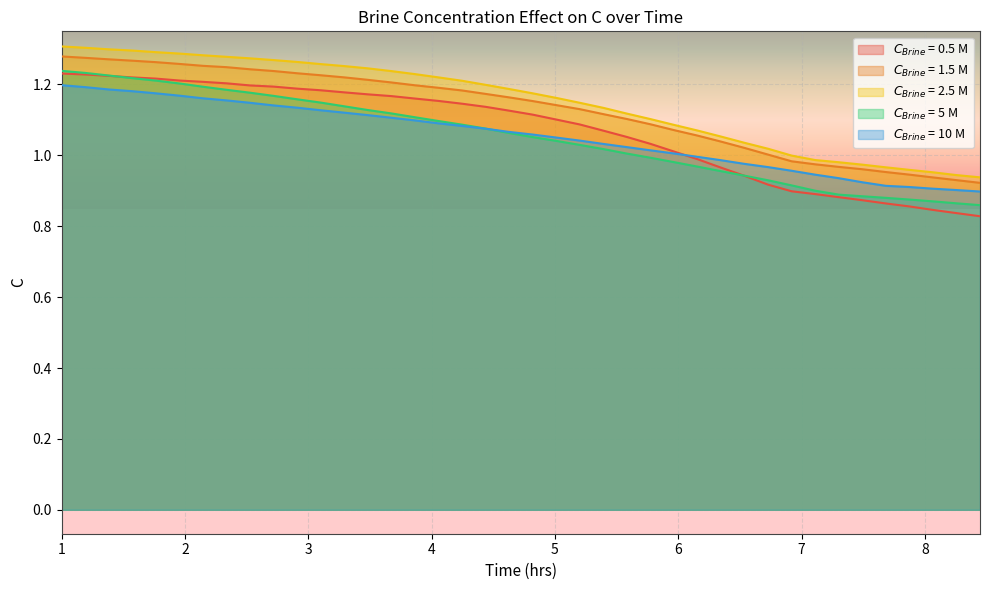

Which series has the largest total across all categories?

$C_{Brine}$ = 2.5 M